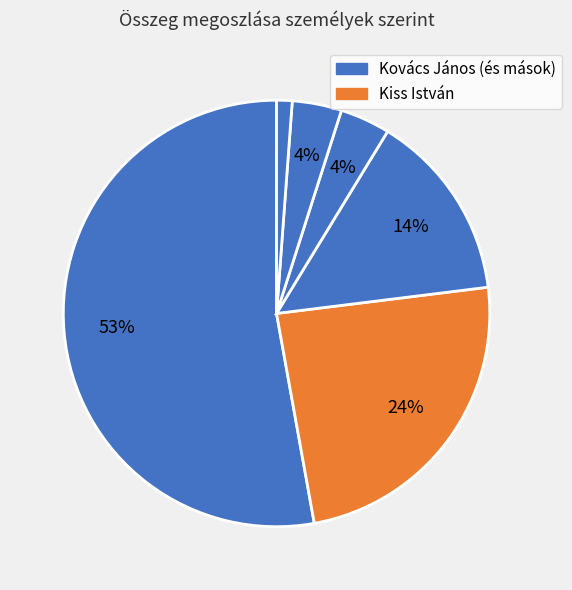

What is the majority slice?

Kovács János